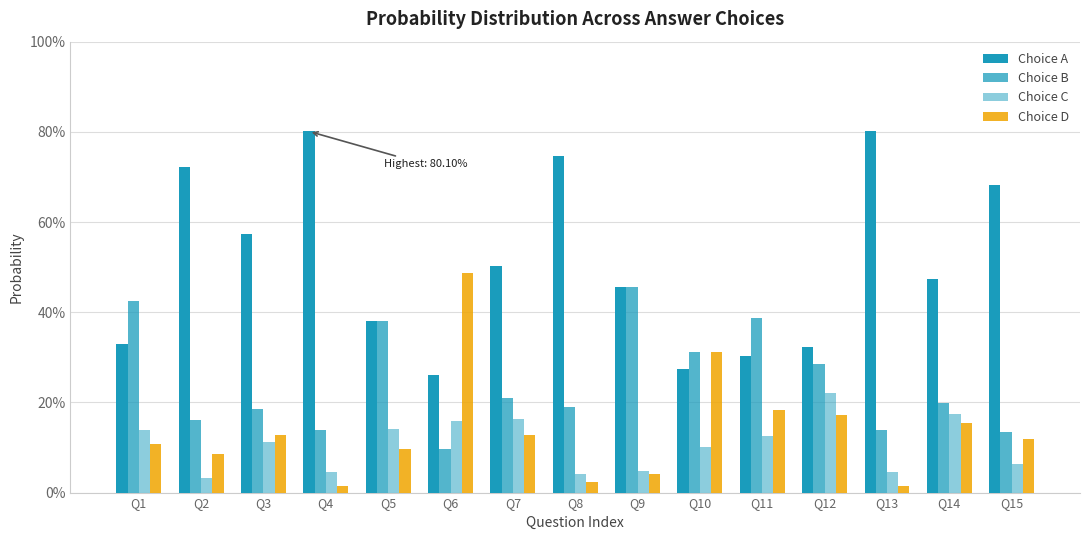

Are the bars horizontal?

No